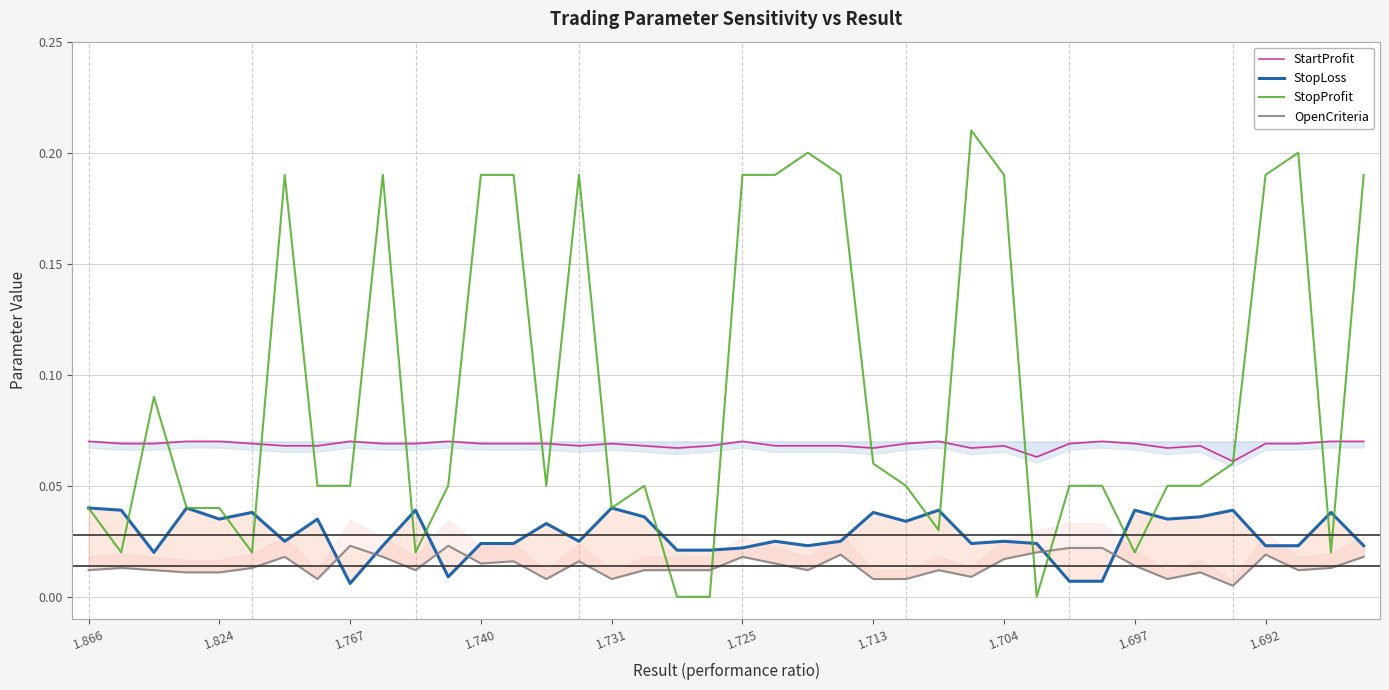

At which label does StopProfit reach its minimum?

18